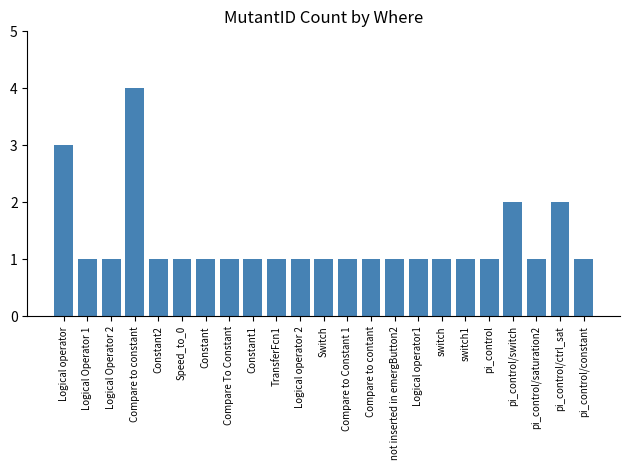

What is the greatest value displayed?

4